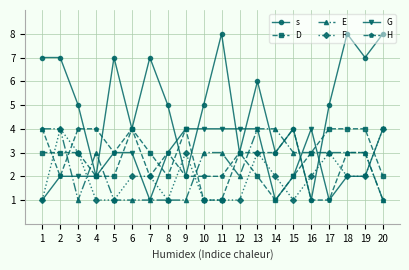

Which series has the largest range (max minus min)?

s